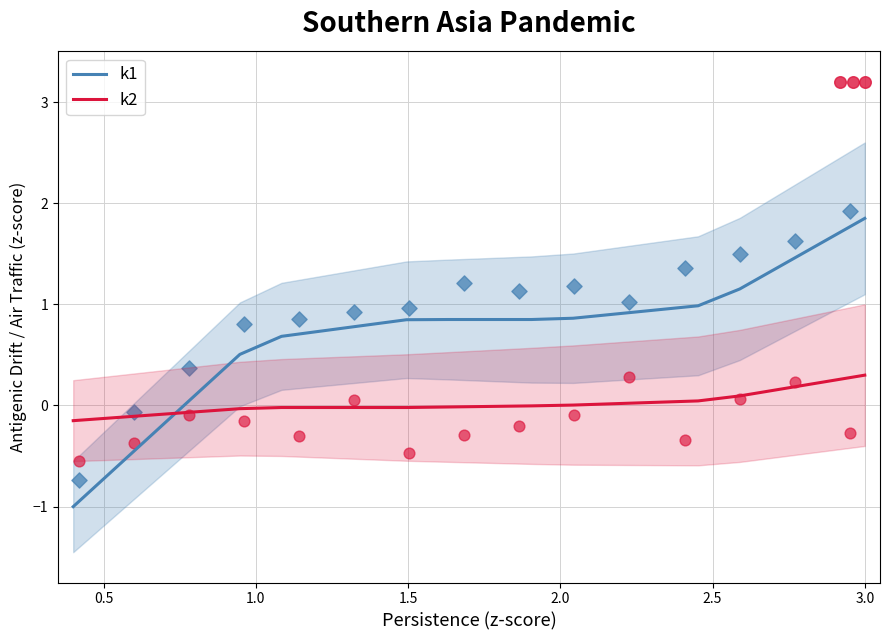

At how many categories does at least one series exceed 1?

4